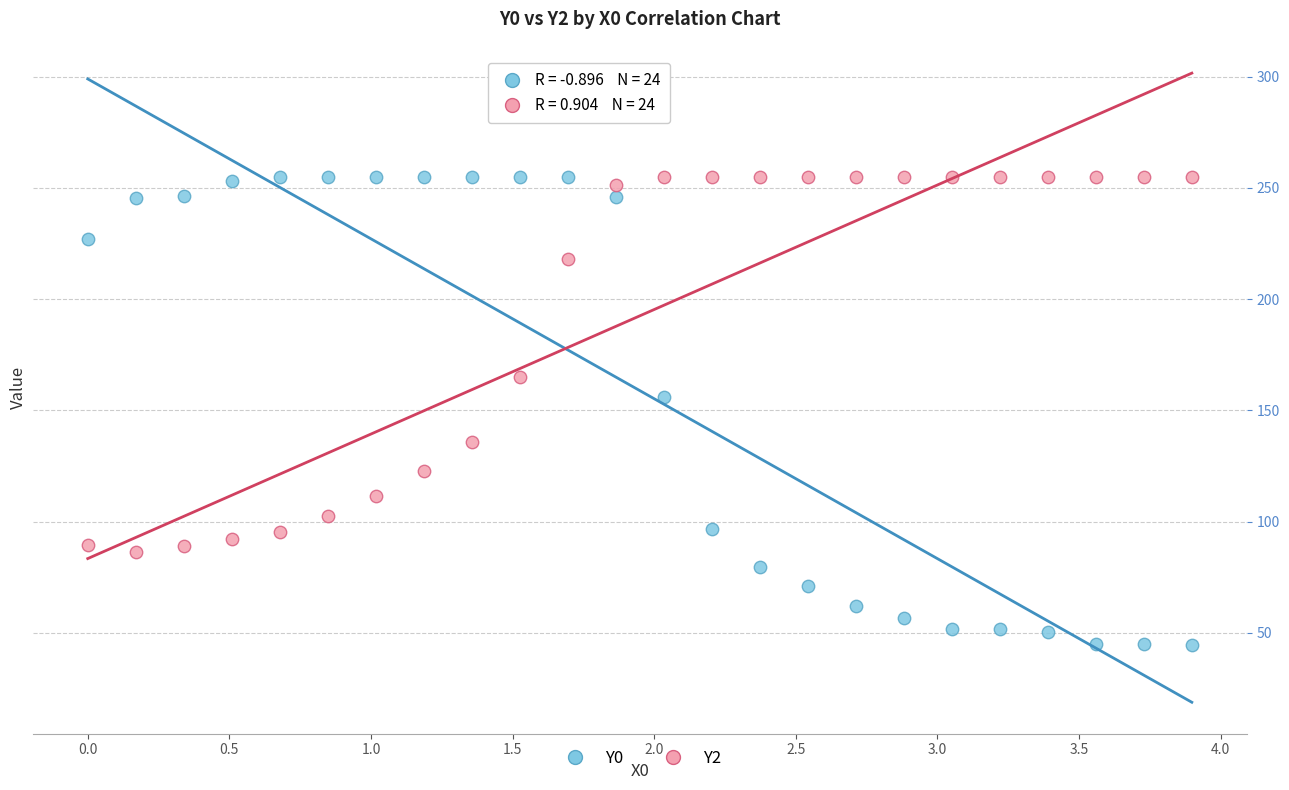

Which series has the largest Y range (max minus min)?

Y0